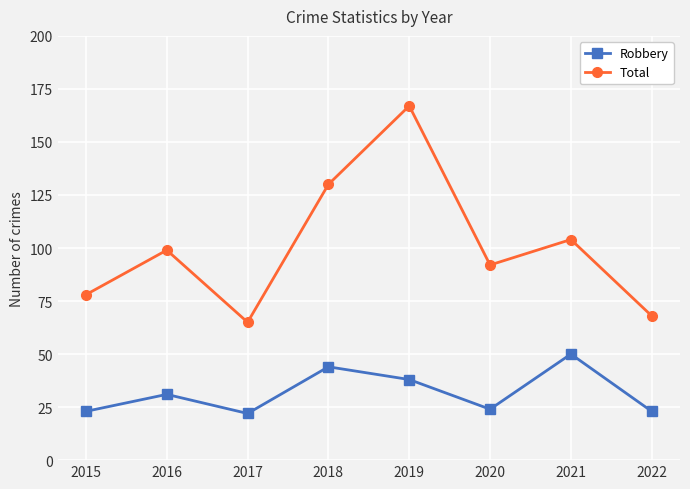

Which series has the largest total across all categories?

Total